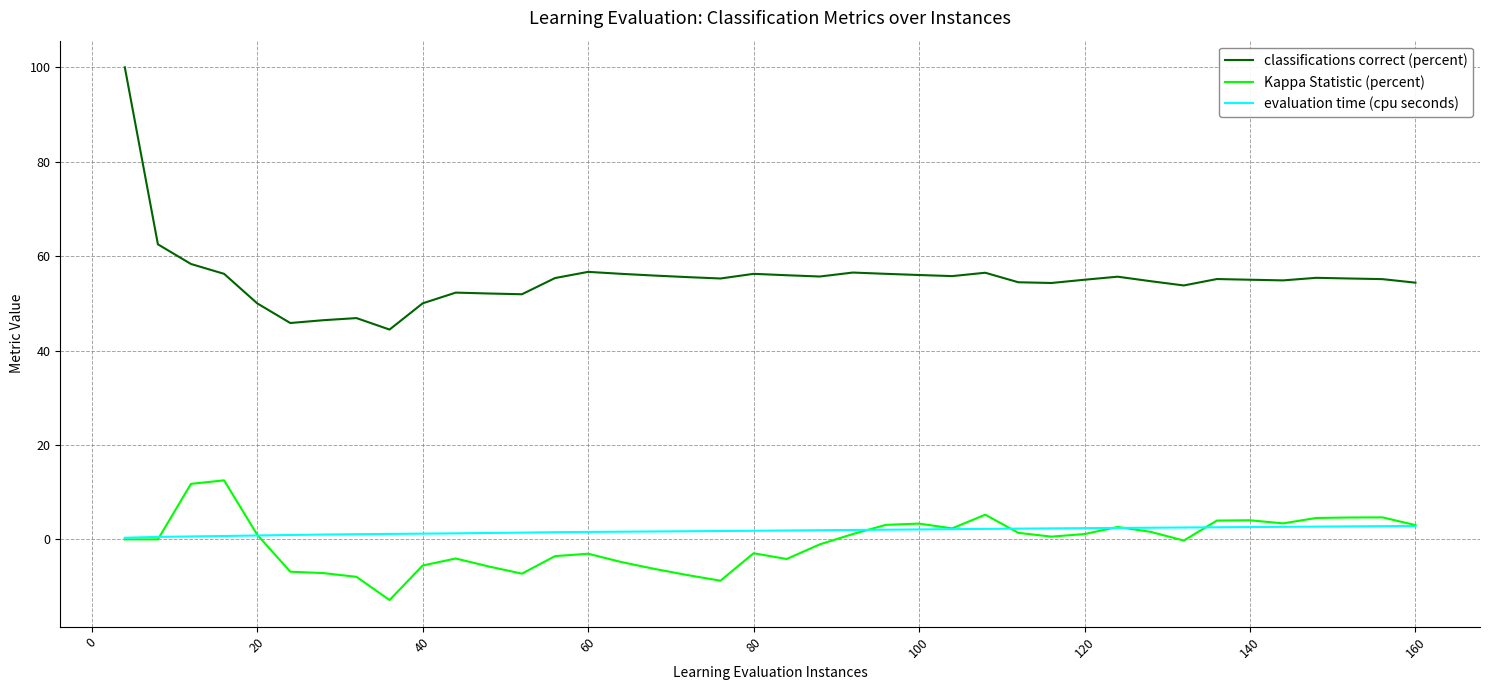

True or false: classifications correct (percent) and evaluation time (cpu seconds) intersect in this chart.

False